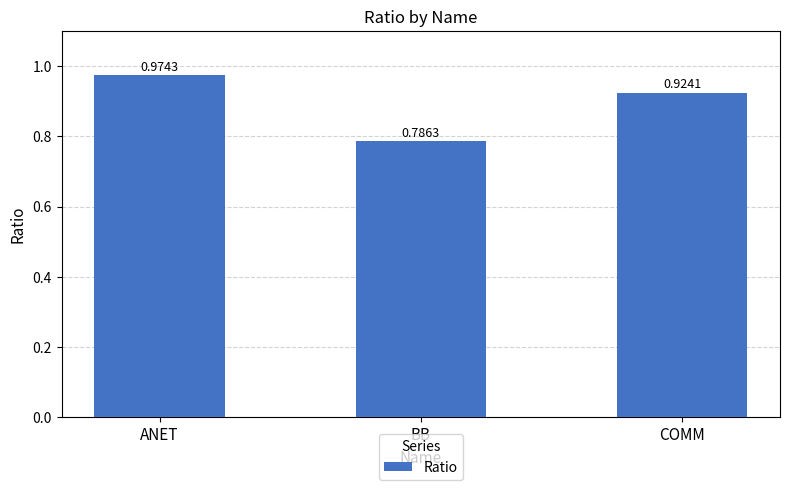

Where is the data nearest to the value 0?

BB